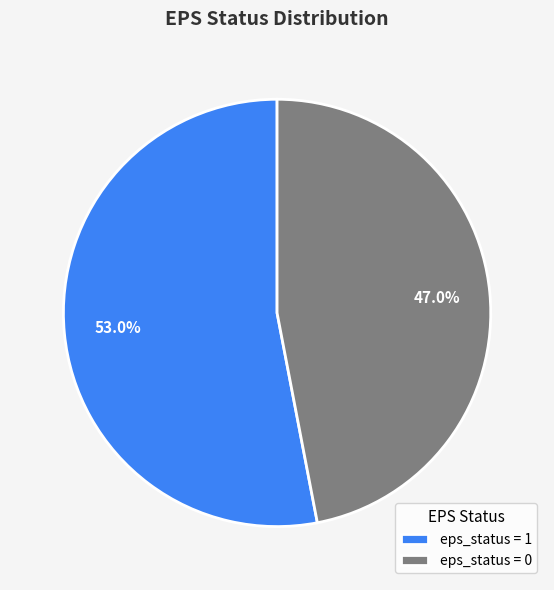

To the nearest percent, what is the difference between the largest and smallest slice percentages?

6%